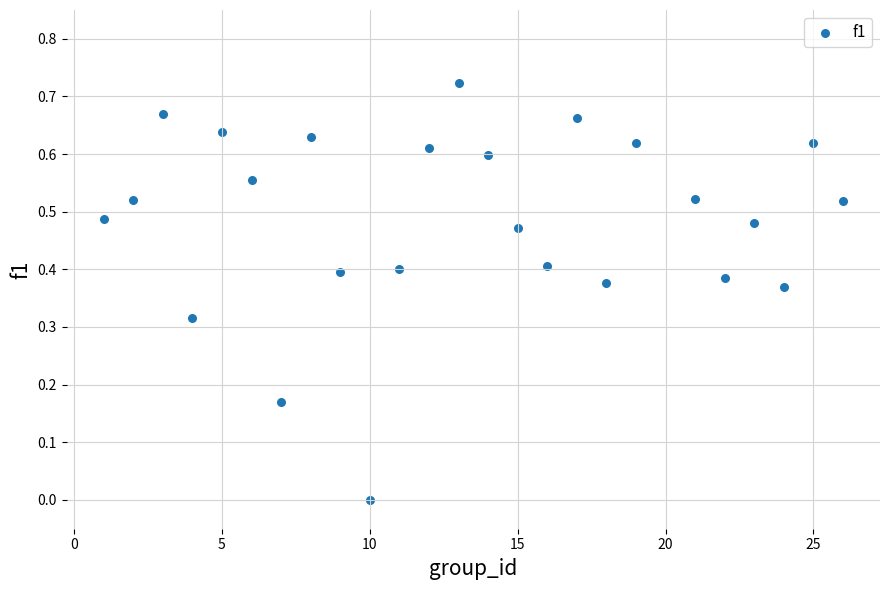

What is the range of X values (max minus min)?

25.0